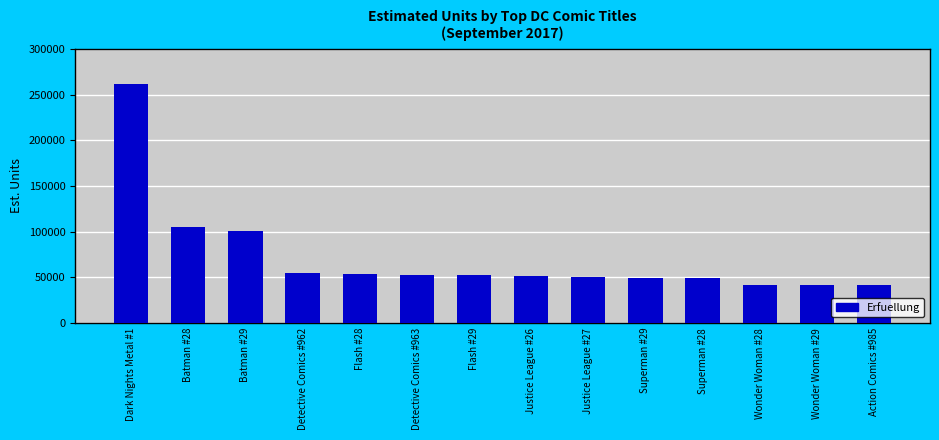

The value at Dark Nights Metal #1 is 88299. True or false?

False